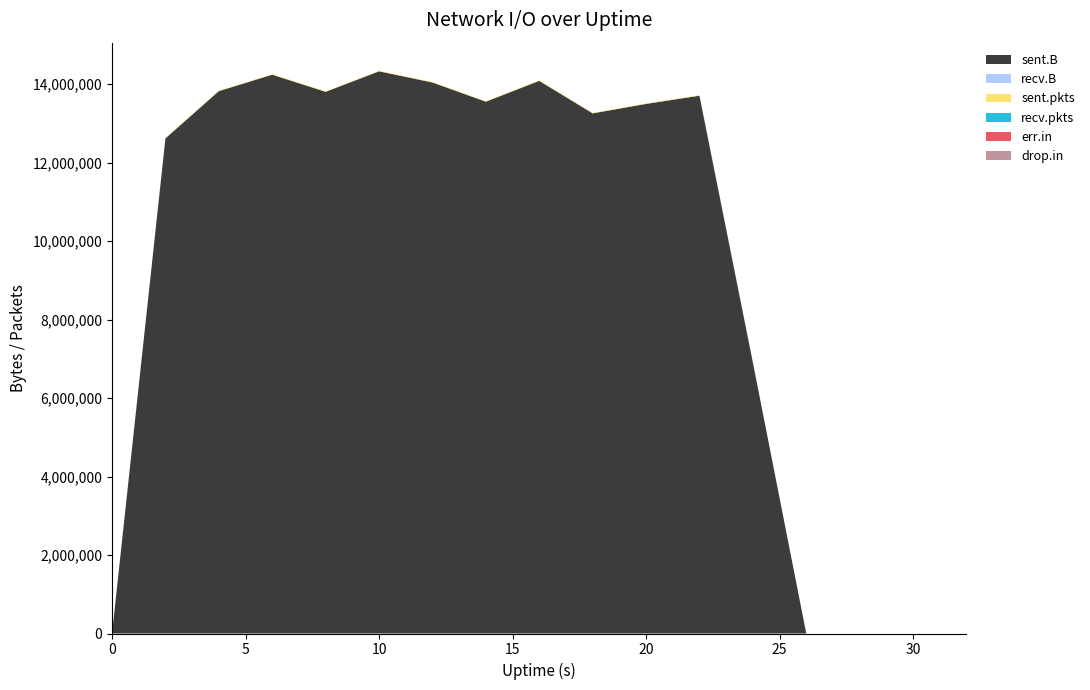

Reading left to right, transcribe all the data shown in this chart.

sent.B: 0	12617543	13821870	14240831	13804695	14327054	14042085	13553117	14083420	13255360	13496452	13705195	6908267	0	0	0	0
recv.B: 0	0	0	0	0	0	0	0	0	0	0	0	0	0	0	0	0
sent.pkts: 0	12008	12218	12525	12238	12613	12652	13001	12430	12047	12043	12390	6037	0	0	0	0
recv.pkts: 0	0	0	0	0	0	0	0	0	0	0	0	0	0	0	0	0
err.in: 0	0	0	0	0	0	0	0	0	0	0	0	0	0	0	0	0
drop.in: 0	0	0	0	0	0	0	0	0	0	0	0	0	0	0	0	0